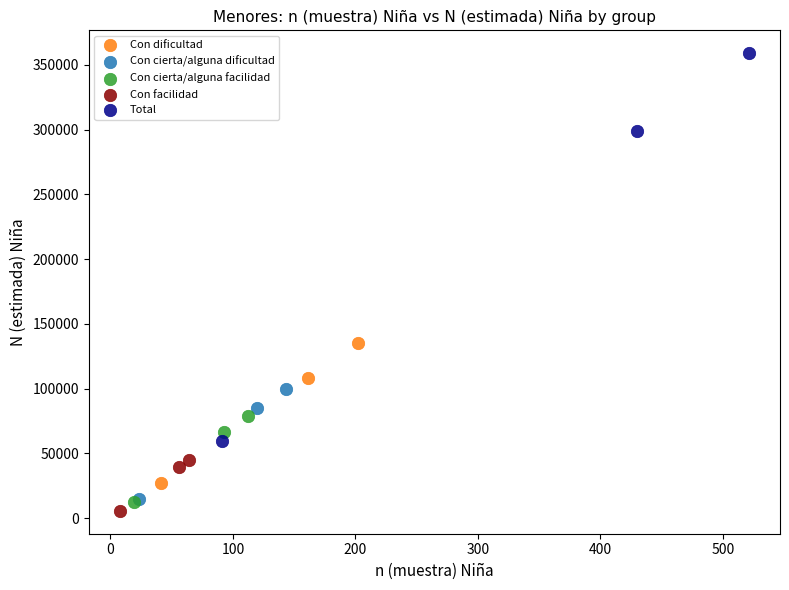

Which series has the widest spread of Y values?

Total